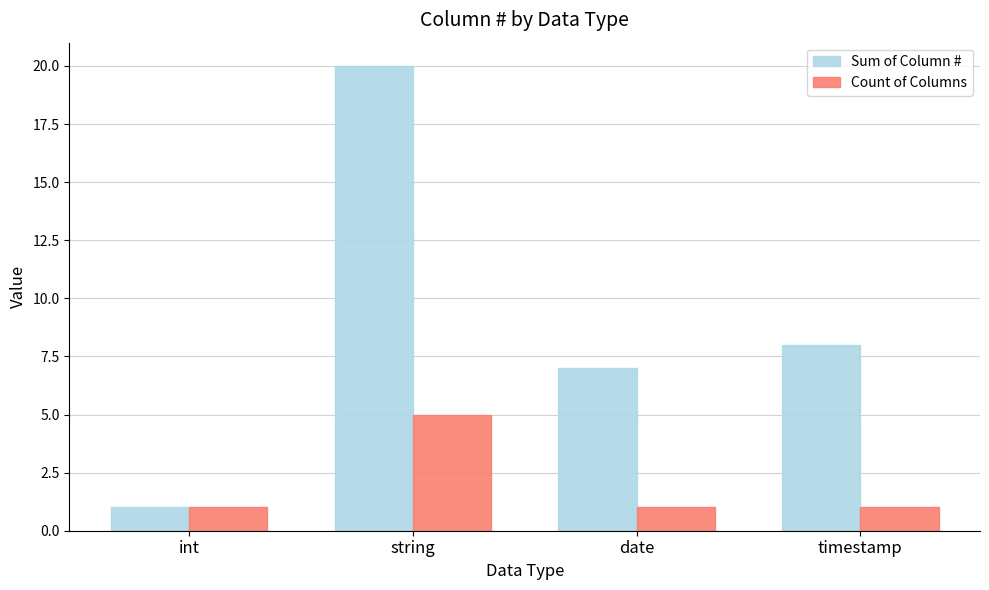

What is the value of the Count of Columns bar at the 1st from the left?

1